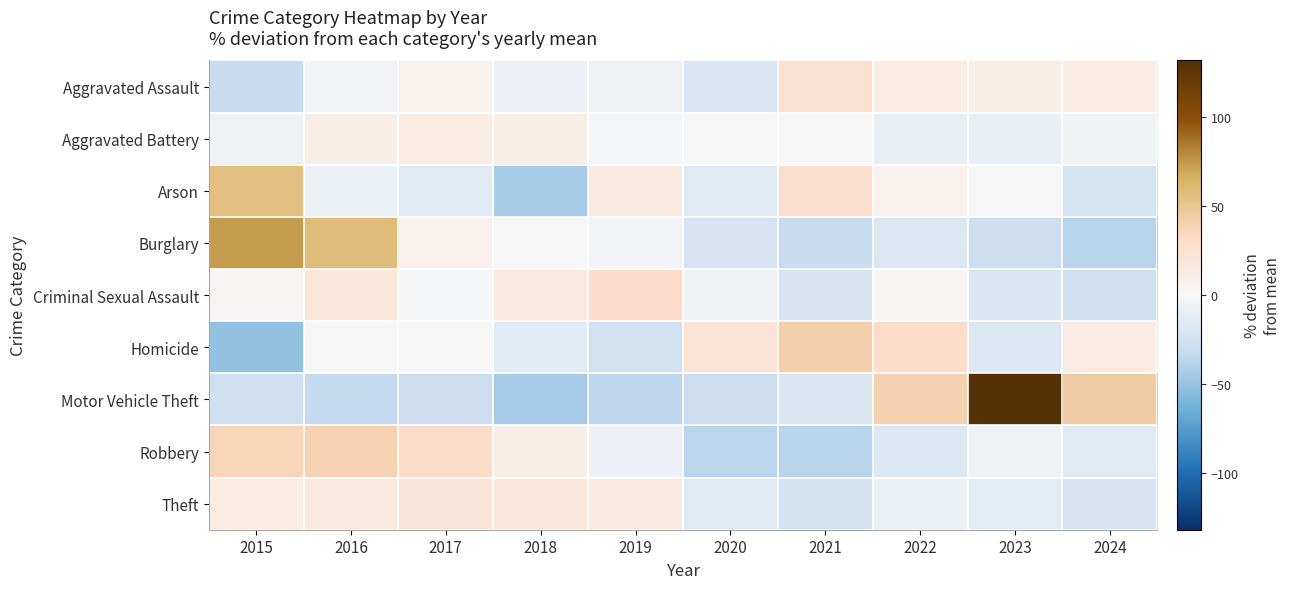

Reading right to left, transcribe all the data shown in this chart.

Aggravated Assault: 2024=13.1	2023=10.1	2022=12.7	2021=25.1	2020=-19.0	2019=-6.2	2018=-6.6	2017=5.8	2016=-4.0	2015=-31.0
Aggravated Battery: 2024=-5.1	2023=-8.4	2022=-9.2	2021=-1.0	2020=-0.6	2019=-1.7	2018=9.5	2017=11.7	2016=10.2	2015=-5.4
Arson: 2024=-22.0	2023=-0.7	2022=6.4	2021=27.7	2020=-14.9	2019=13.5	2018=-43.3	2017=-14.9	2016=-7.8	2015=56.0
Burglary: 2024=-37.9	2023=-28.3	2022=-18.2	2021=-31.2	2020=-20.7	2019=-3.2	2018=0.6	2017=6.7	2016=58.6	2015=73.6
Criminal Sexual Assault: 2024=-25.8	2023=-18.7	2022=2.9	2021=-21.1	2020=-4.3	2019=29.2	2018=17.2	2017=-1.9	2016=19.6	2015=2.9
Homicide: 2024=11.9	2023=-17.9	2022=30.6	2021=41.8	2020=23.1	2019=-25.4	2018=-14.2	2017=0.7	2016=0.7	2015=-51.5
Motor Vehicle Theft: 2024=44.6	2023=132.0	2022=40.8	2021=-18.6	2020=-29.1	2019=-35.6	2018=-44.3	2017=-29.8	2016=-33.1	2015=-26.8
Robbery: 2024=-14.9	2023=-6.0	2022=-17.2	2021=-38.0	2020=-36.1	2019=-6.4	2018=10.7	2017=30.4	2016=40.0	2015=37.4
Theft: 2024=-21.5	2023=-13.0	2022=-8.1	2021=-23.7	2020=-15.3	2019=14.9	2018=18.7	2017=20.7	2016=15.5	2015=11.7